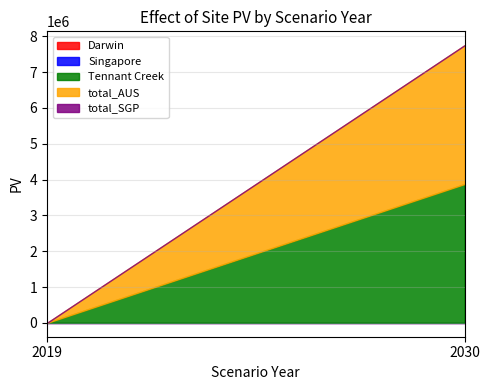

Does the chart have visible grid lines?

Yes